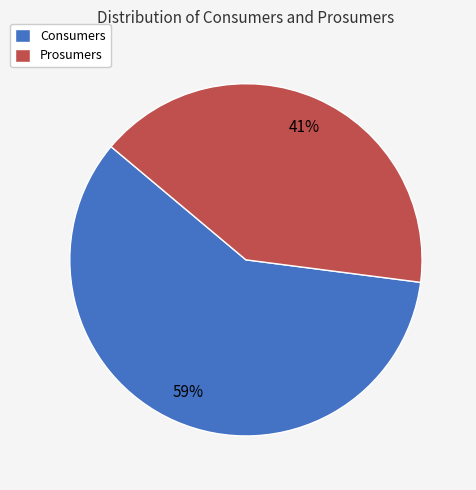

Approximately how many times larger is the value at Consumers compared to Prosumers?

1.4